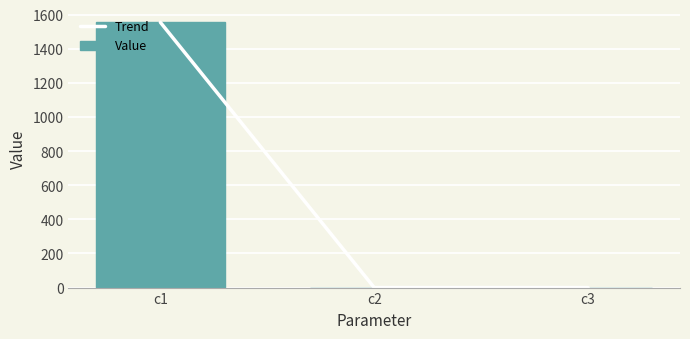

What is the sum of the Value values at c2 and c3?

0.1